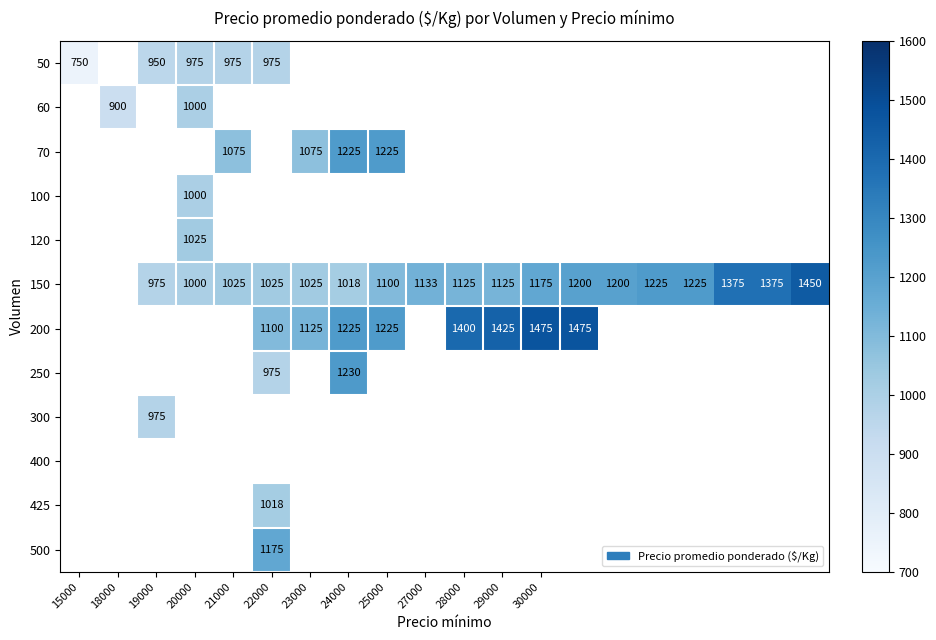

How many series are shown in this chart?

12